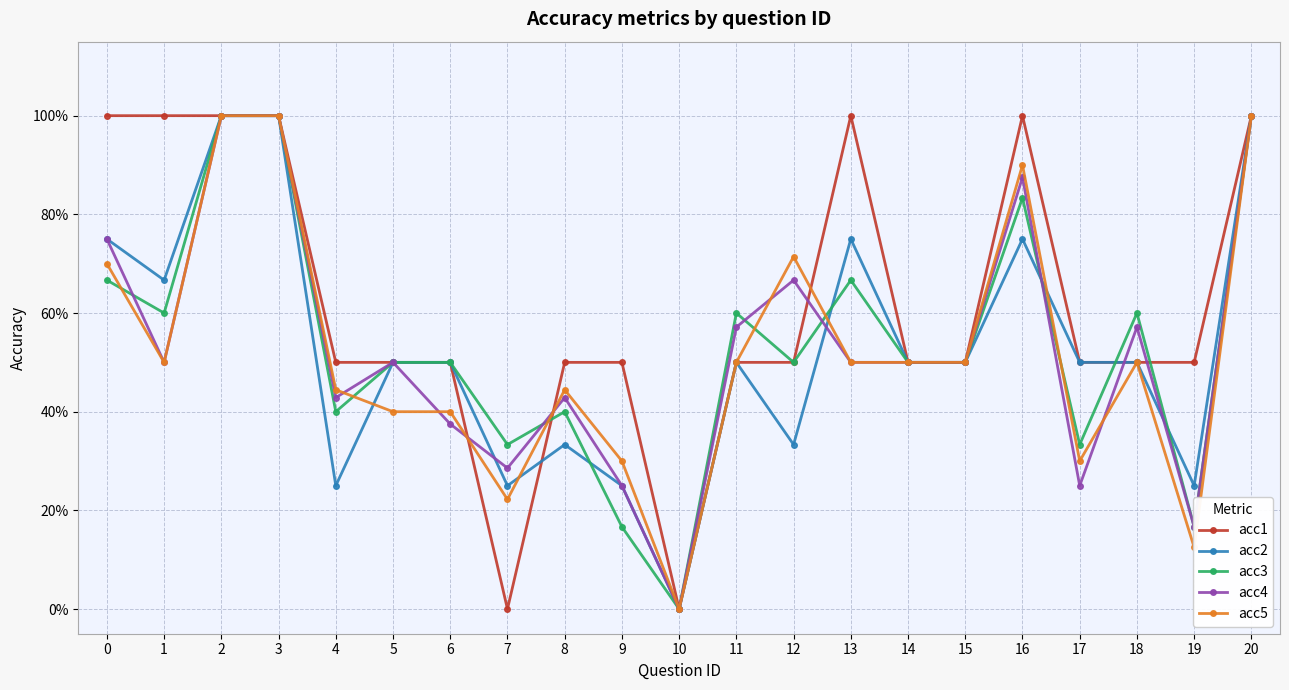

What are all the series names shown in the legend?

acc1, acc2, acc3, acc4, acc5